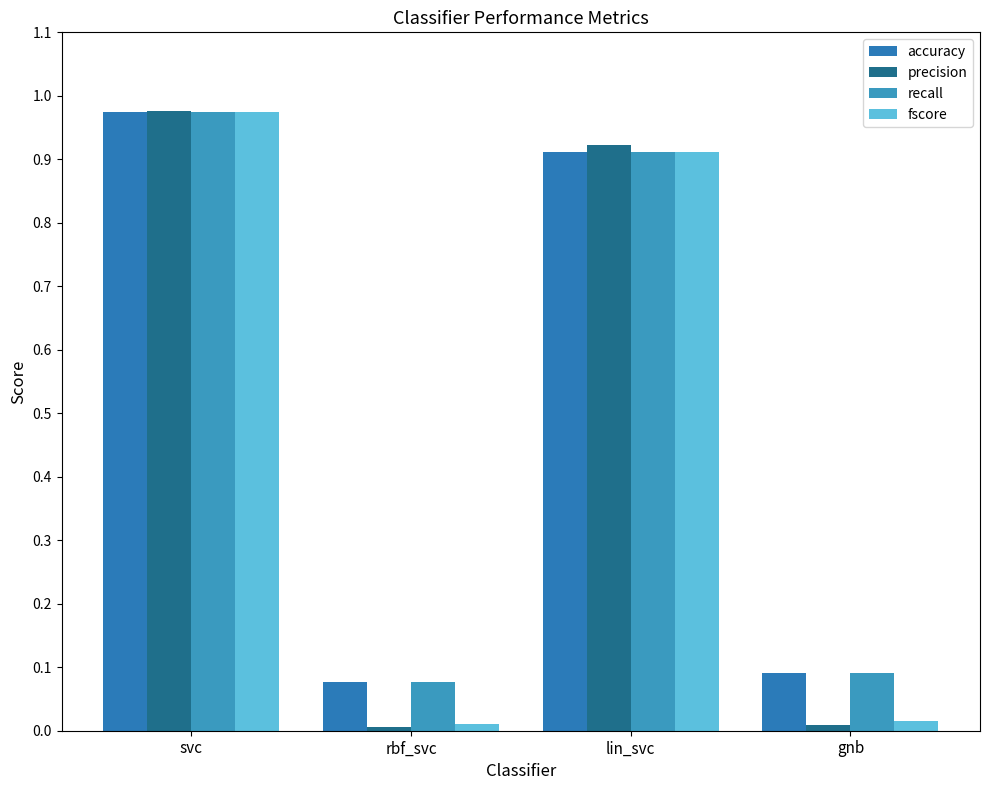

At which category is the sum across all series the highest?

svc